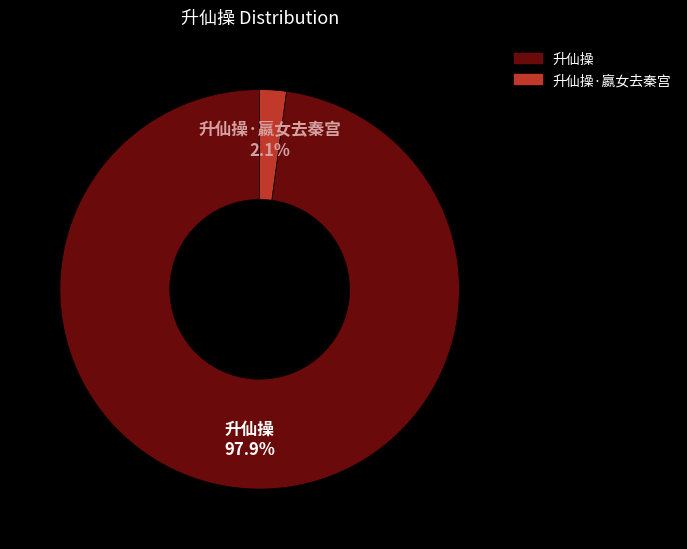

To the nearest percent, what is the combined percentage of 升仙操 and 升仙操·嬴女去秦宫?

100%